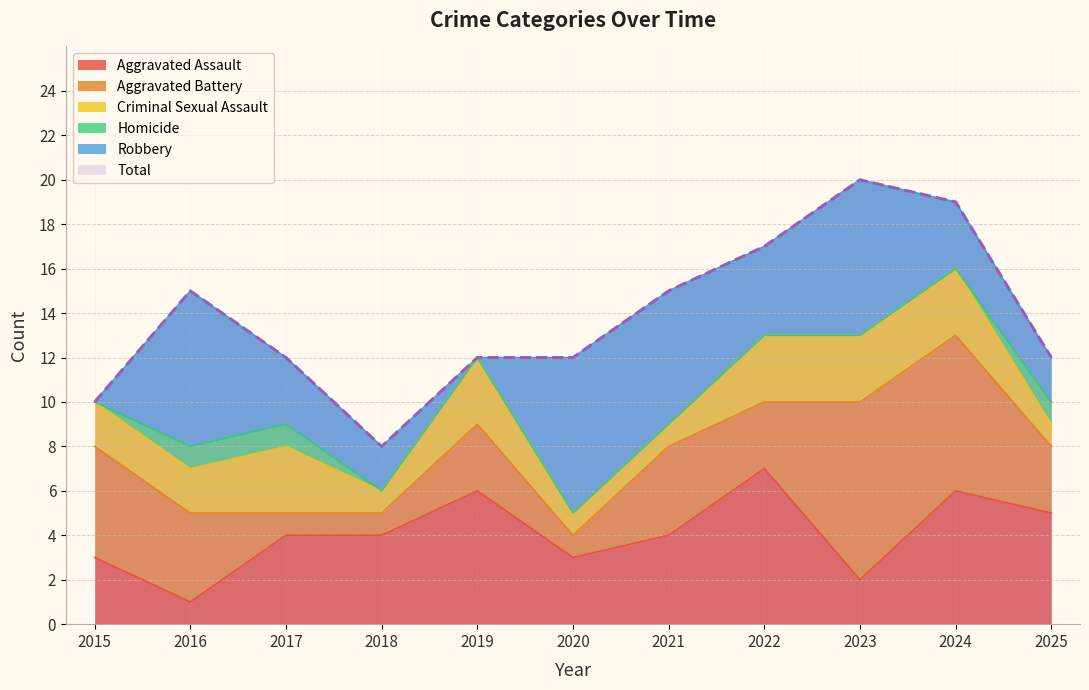

True or false: Robbery and Total intersect in this chart.

False